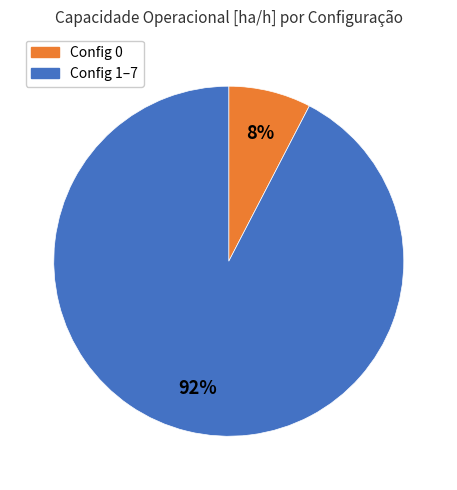

What percentage is the Config 0 slice, to the nearest percent?

8%